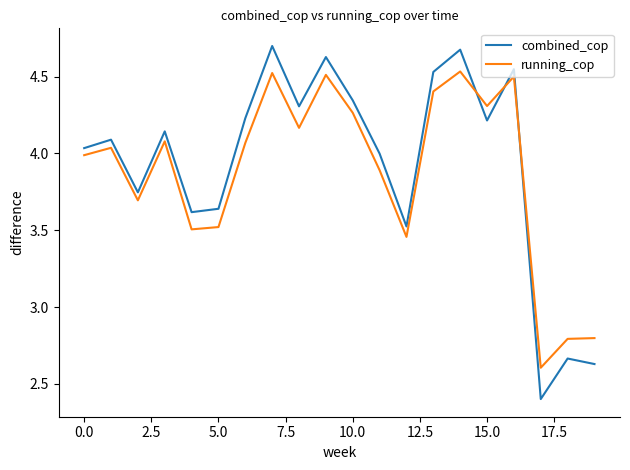

After their last crossing, which series has the higher values: running_cop or combined_cop?

running_cop